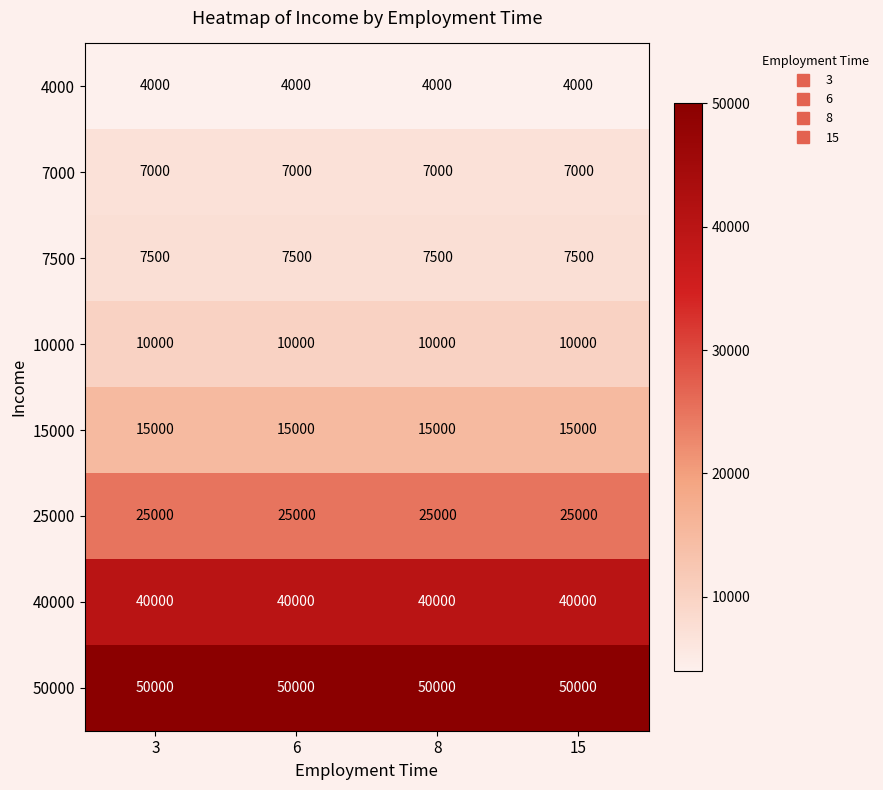

What is the sum of all 15000 values?

60000